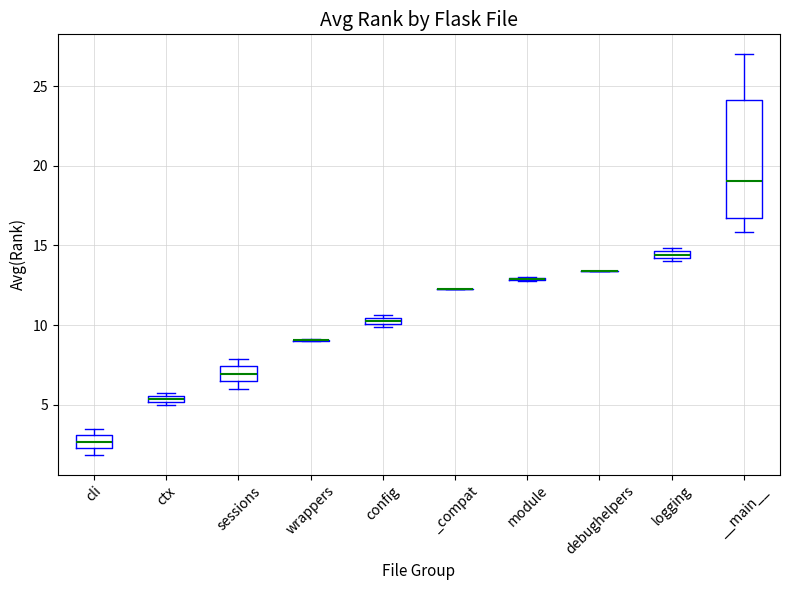

Where does the median line of the box for sessions sit on the y-axis? The values are not printed on the chart, so give them approximately, as read against the axis.

7.0